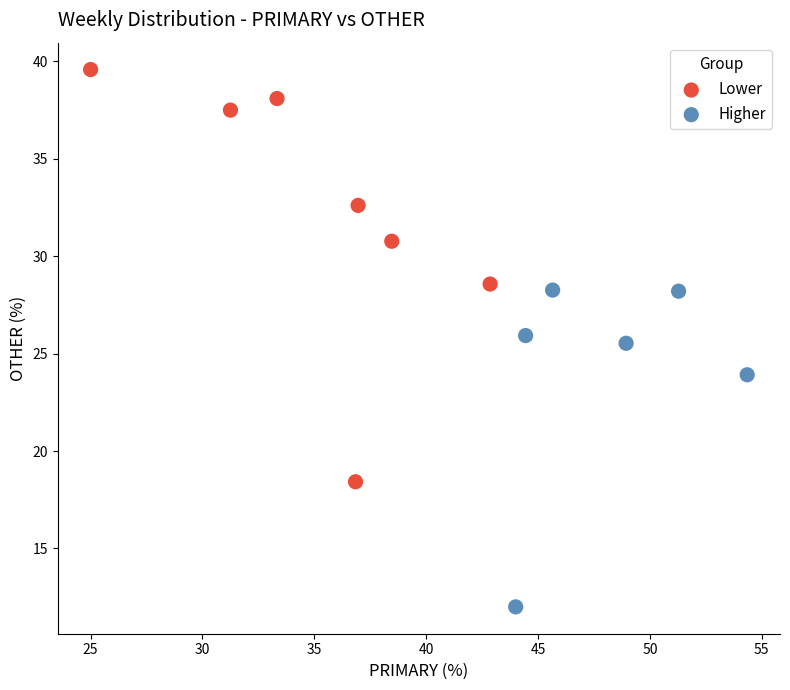

Which series has the largest Y range (max minus min)?

Lower